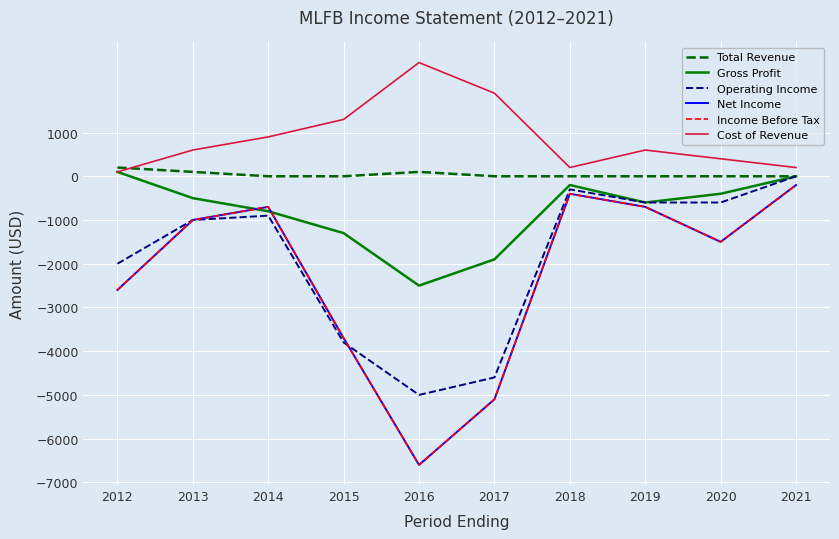

Is this an area chart (filled region under the line)?

No